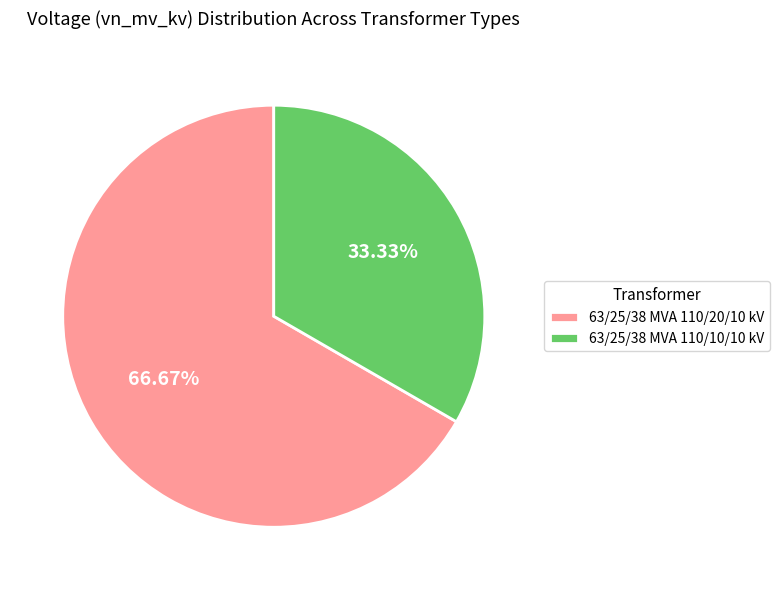

How many segments does this pie chart have?

2